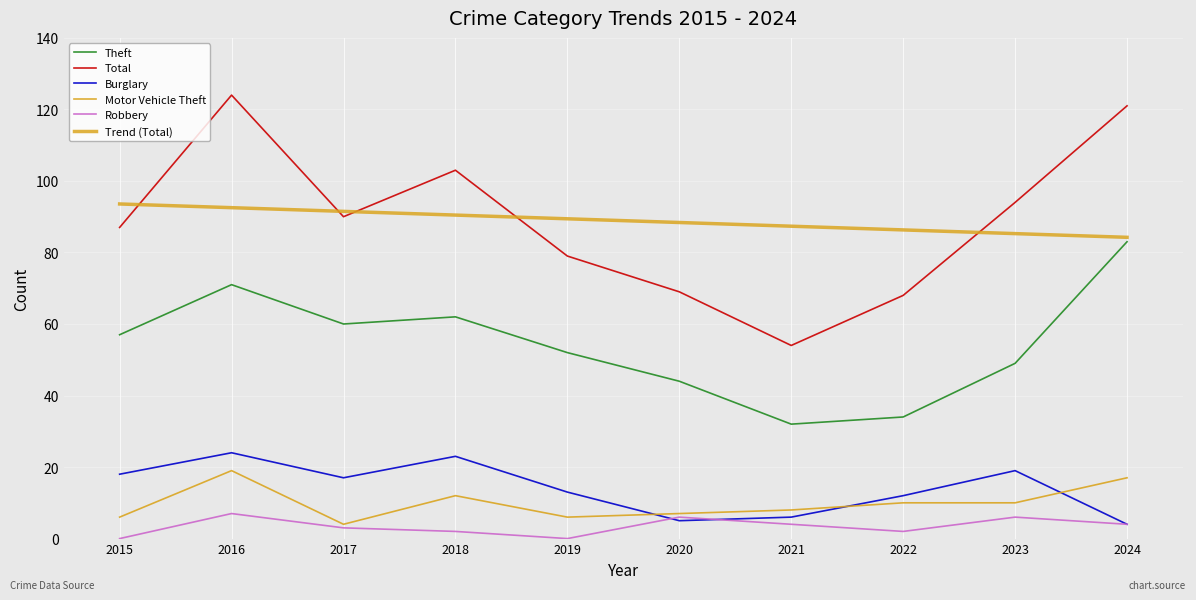

What is the difference between the highest and lowest values at 2016?

117.0